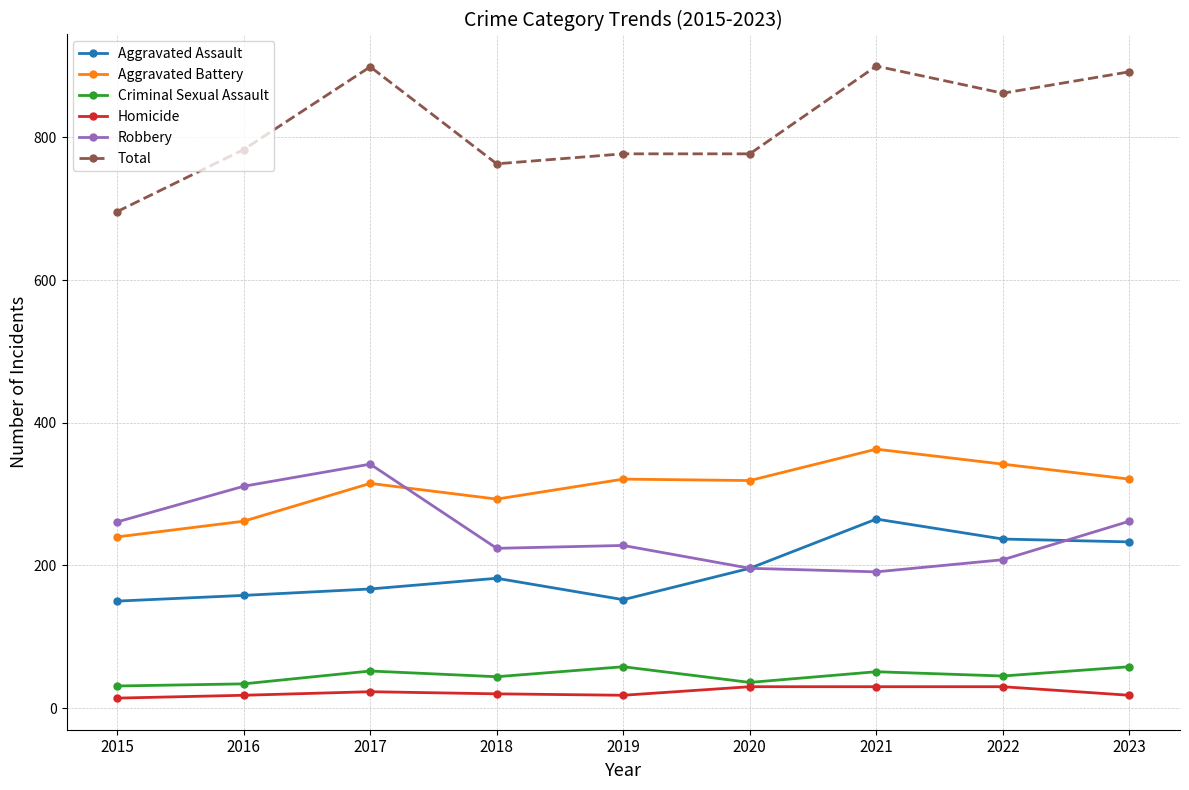

What is the value of the Criminal Sexual Assault point at the 5th from the left?

58